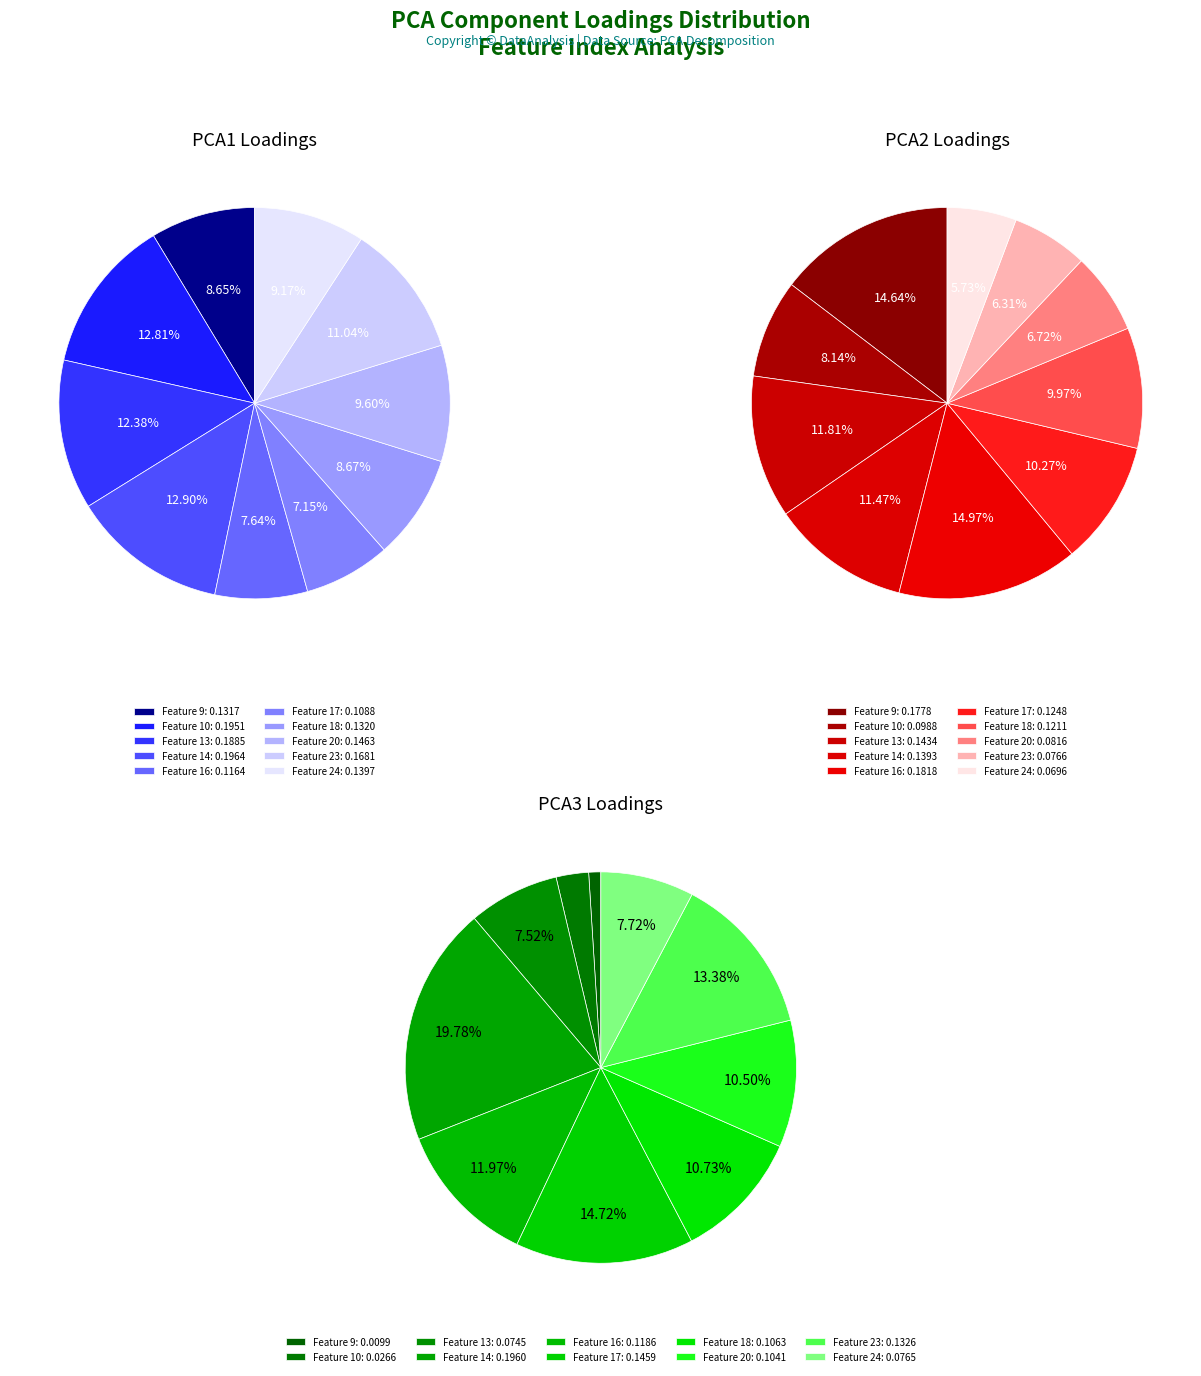

To the nearest percent, what is the difference between the 18 and 13 slice percentages?

4%